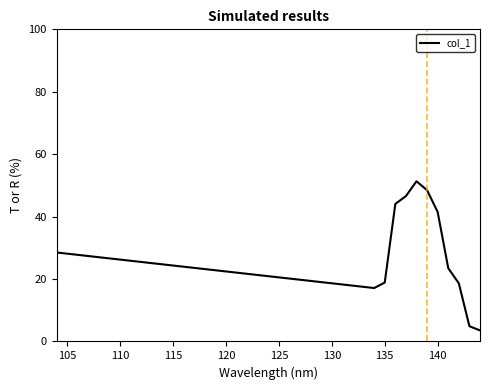

What is the difference between the maximum and minimum values?

47.8